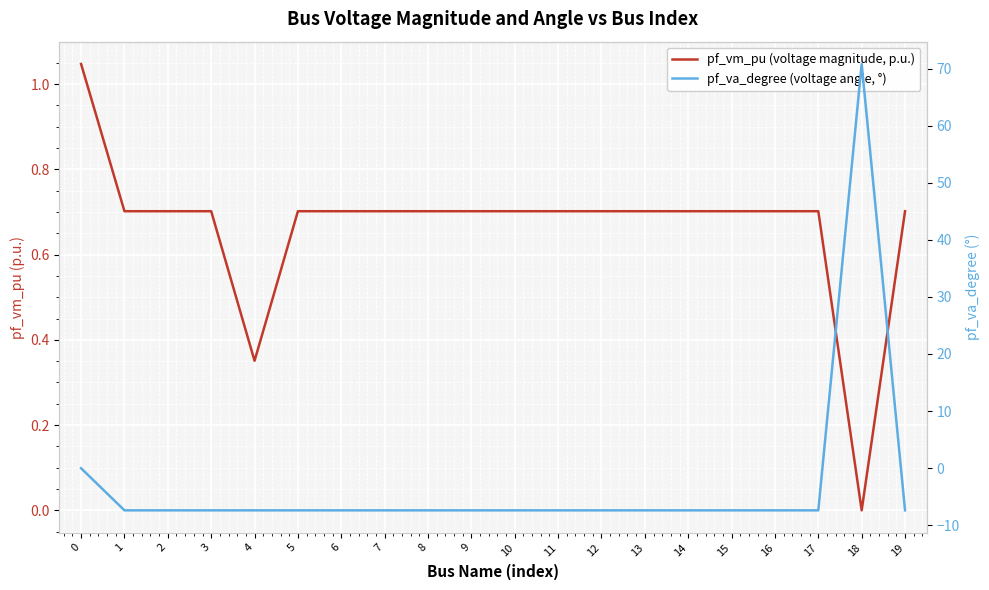

How many intersections are there between pf_vm_pu (voltage magnitude, p.u.) and pf_va_degree (voltage angle, °)?

2